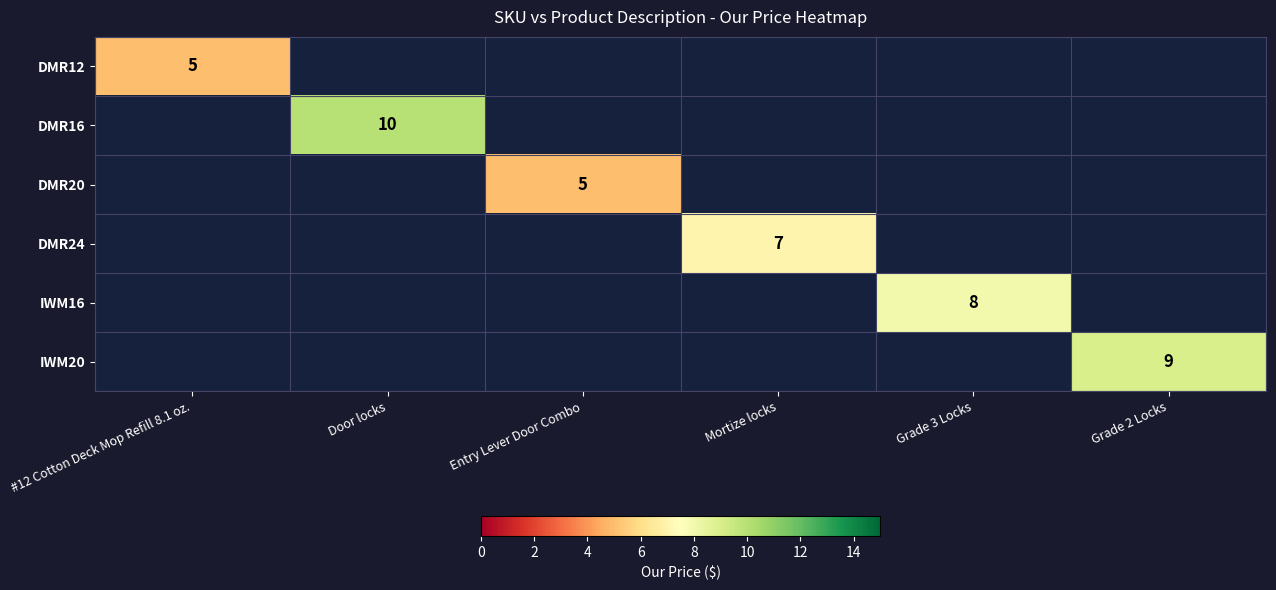

What is the maximum value shown in the chart?

10.0